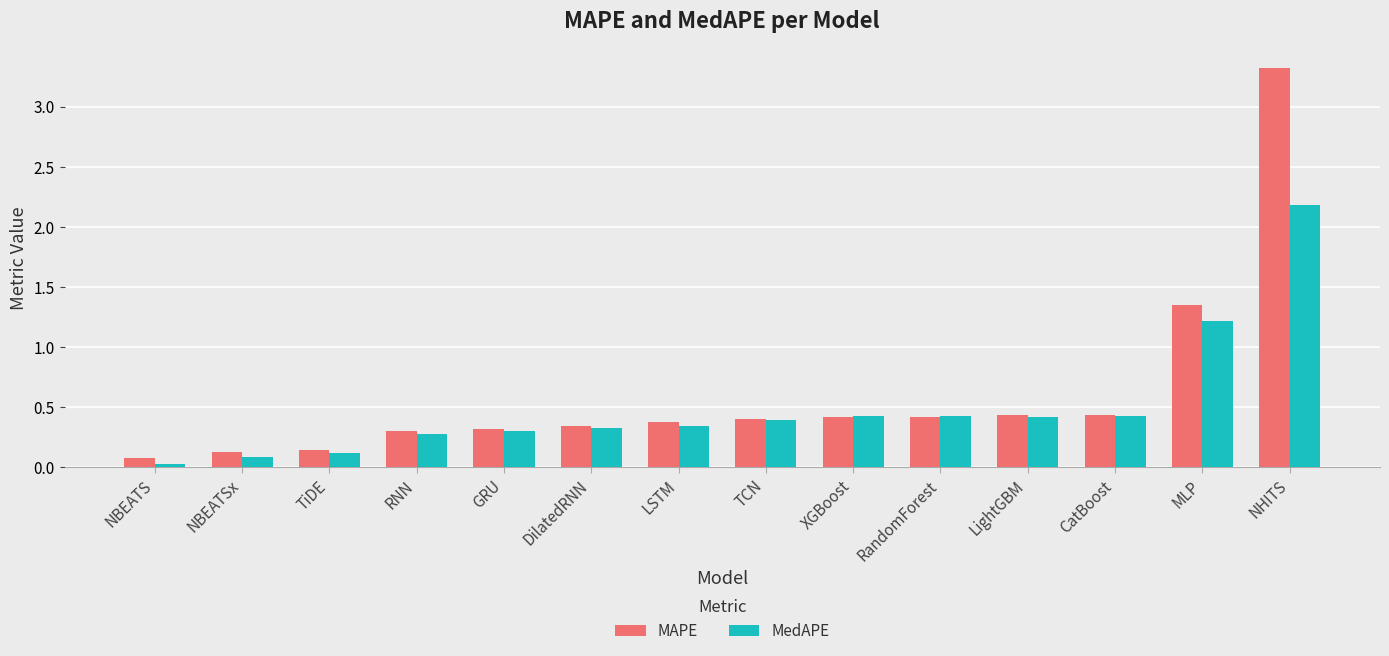

At which label is MAPE closest to 1?

MLP